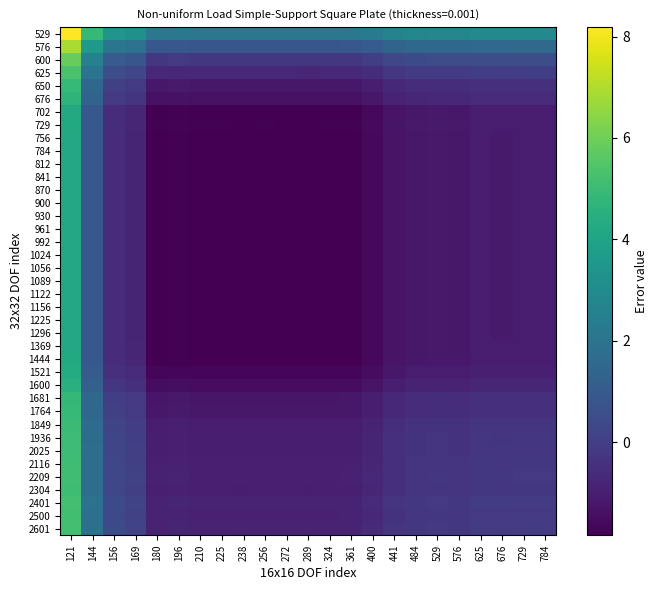

What is the spread (max minus min) of values at 121?

4.0